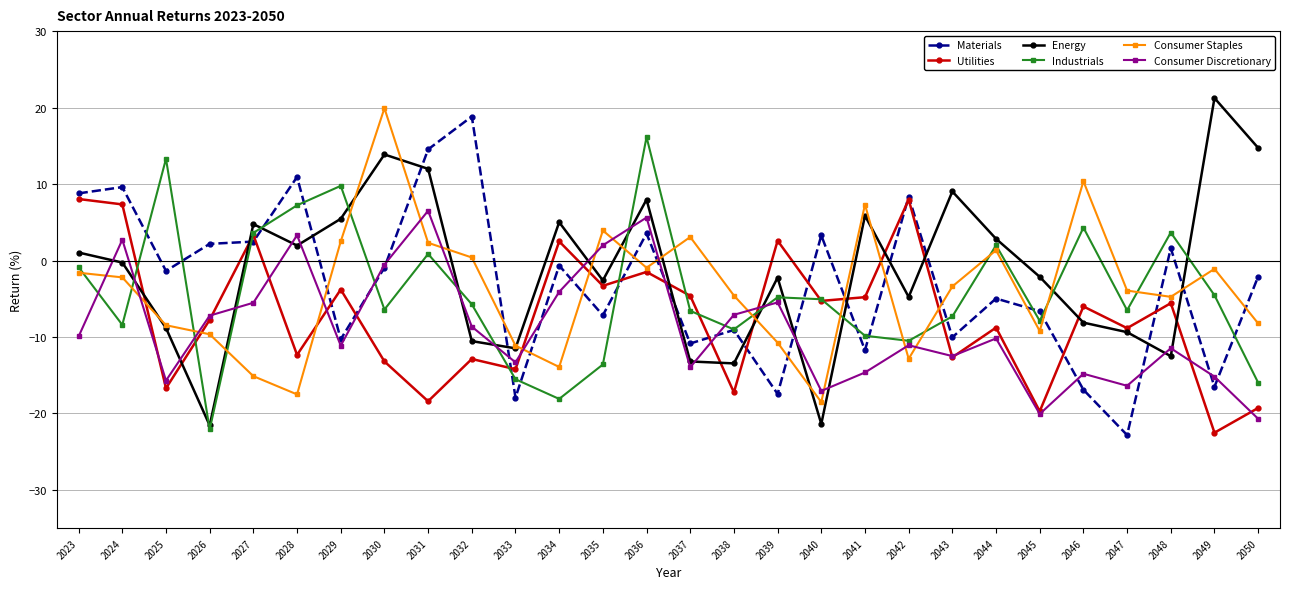

What is the sum of the Materials values at 2028 and 2025?

9.6